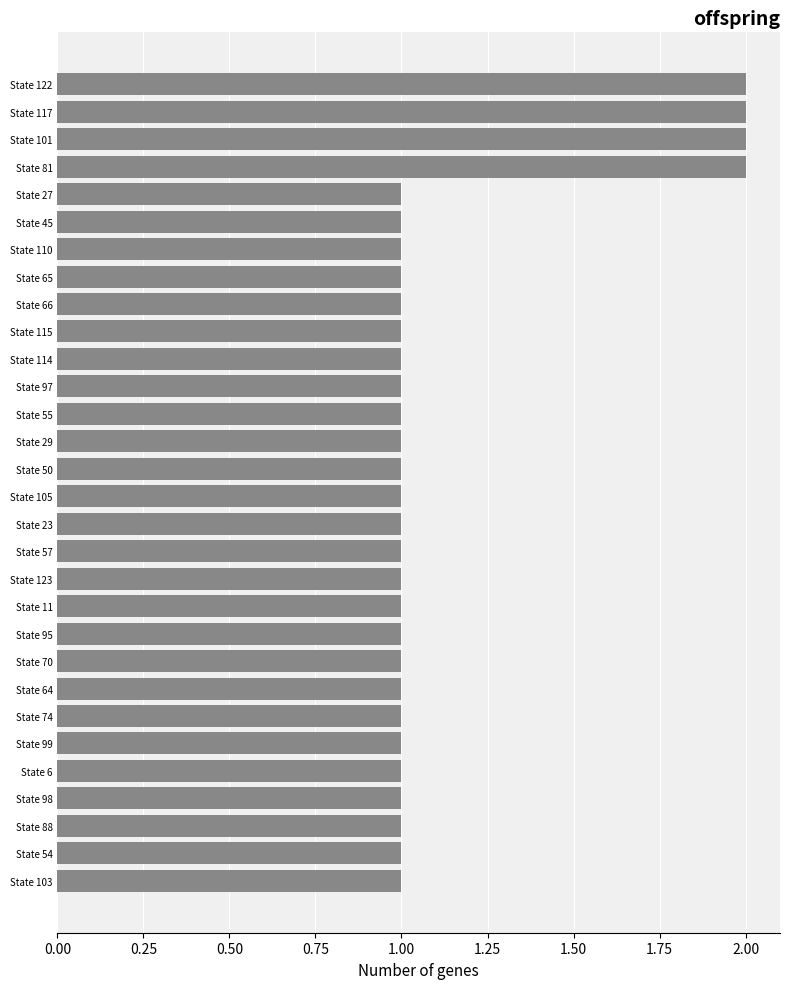

What is the difference between the maximum and second lowest values?

1